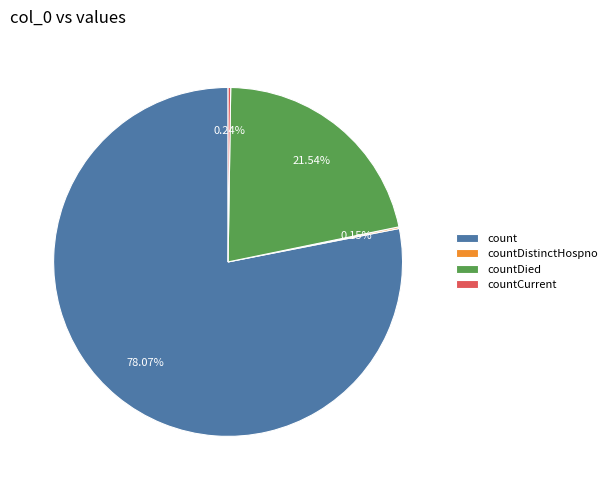

Which category has the biggest portion of the pie?

count